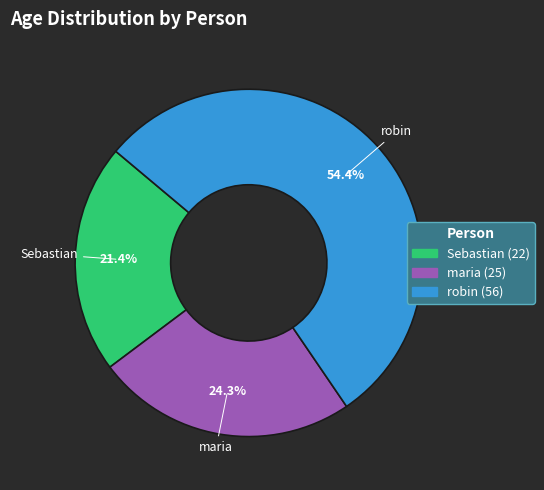

Rank the categories by value from lowest to highest.

Sebastian, maria, robin